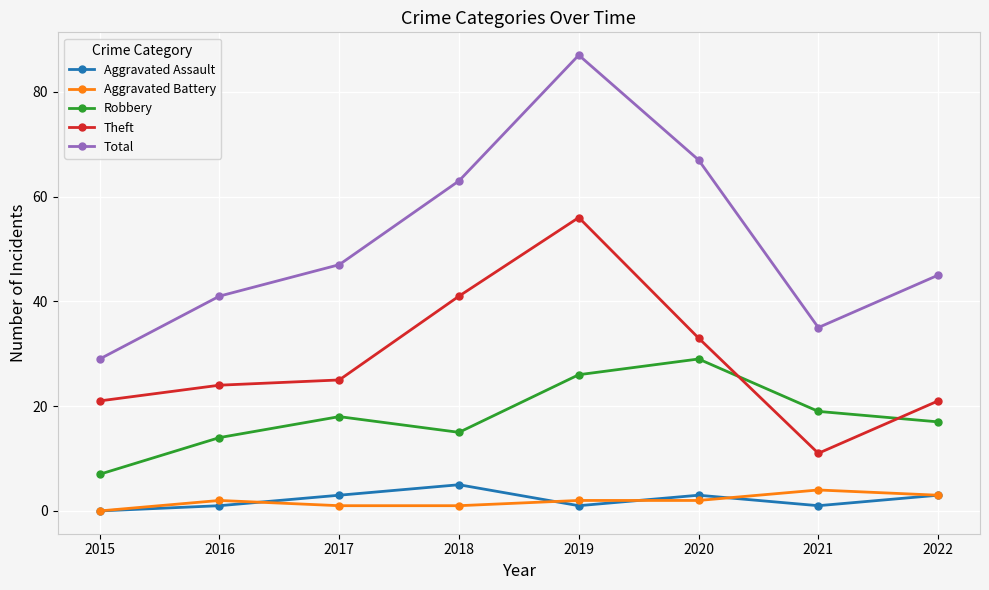

At which label does Aggravated Assault reach its peak?

2018